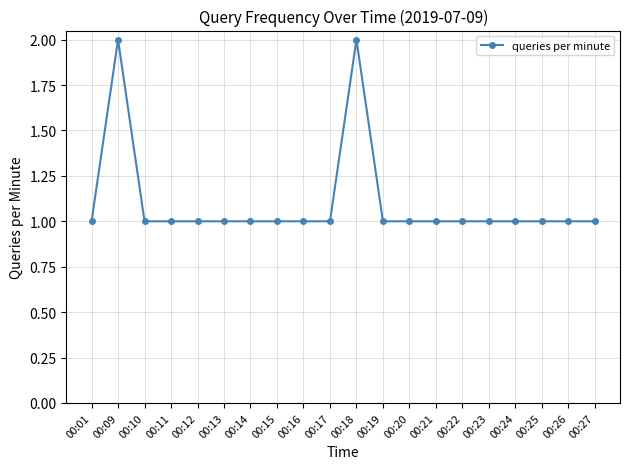

Count the number of data series in this chart.

1